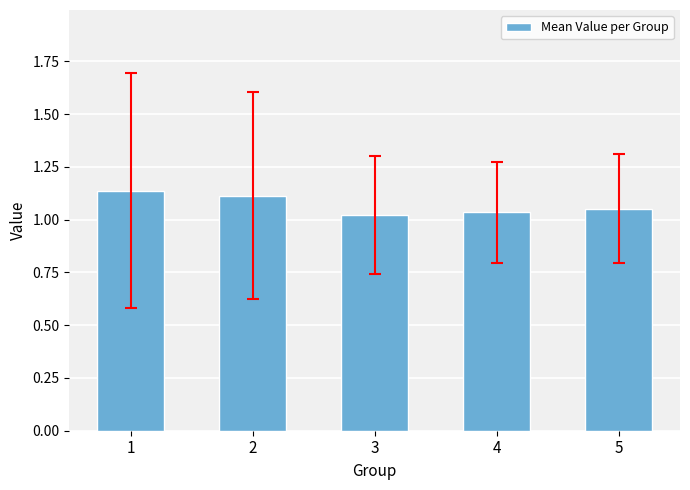

Does the chart contain any negative values?

No